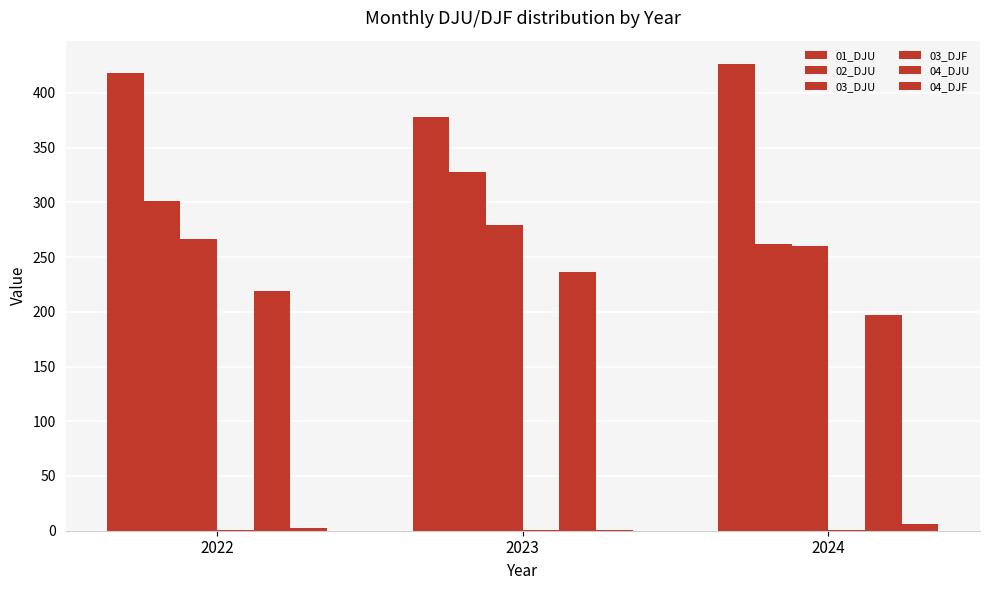

True or false: 03_DJU has a value of 266.9 at 2022.

True